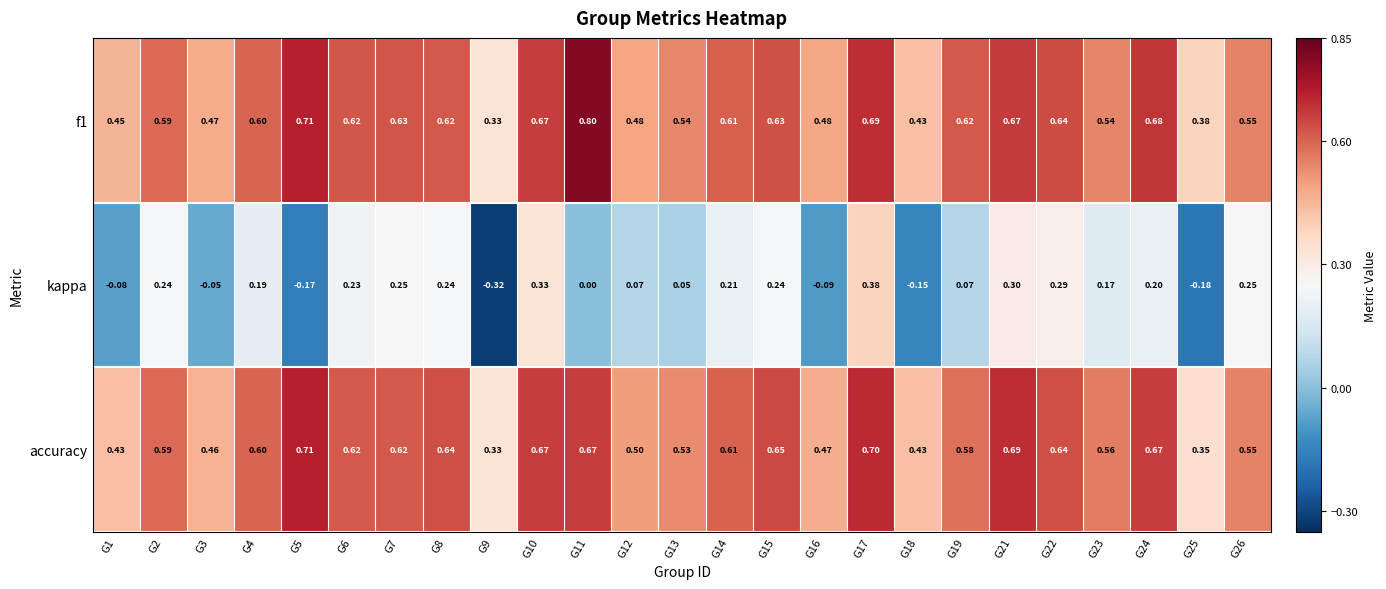

Is the value of accuracy at G22 greater than the value of kappa at G14?

Yes